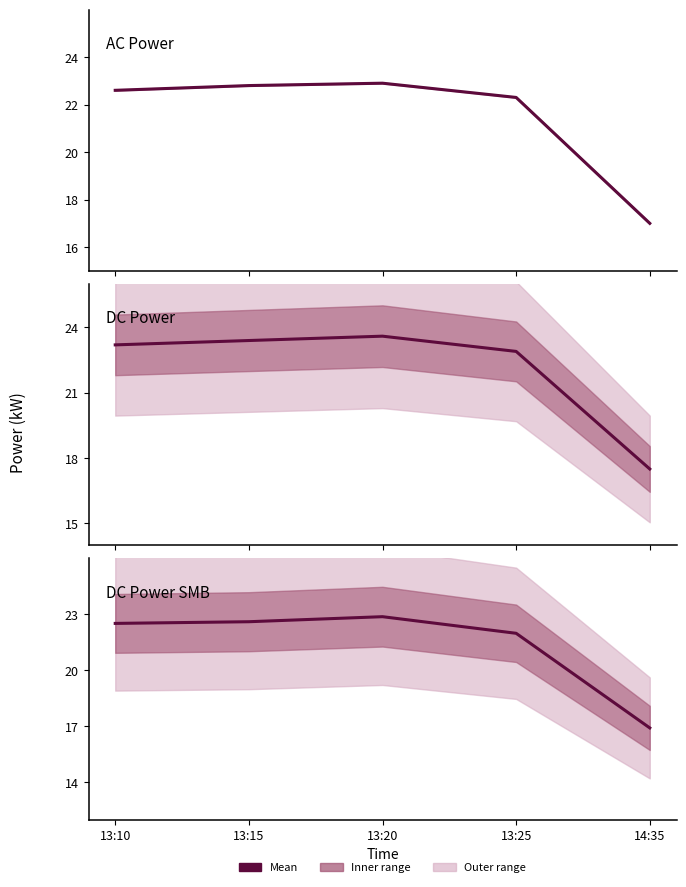

How many interior local peaks does the dc_power series have?

1